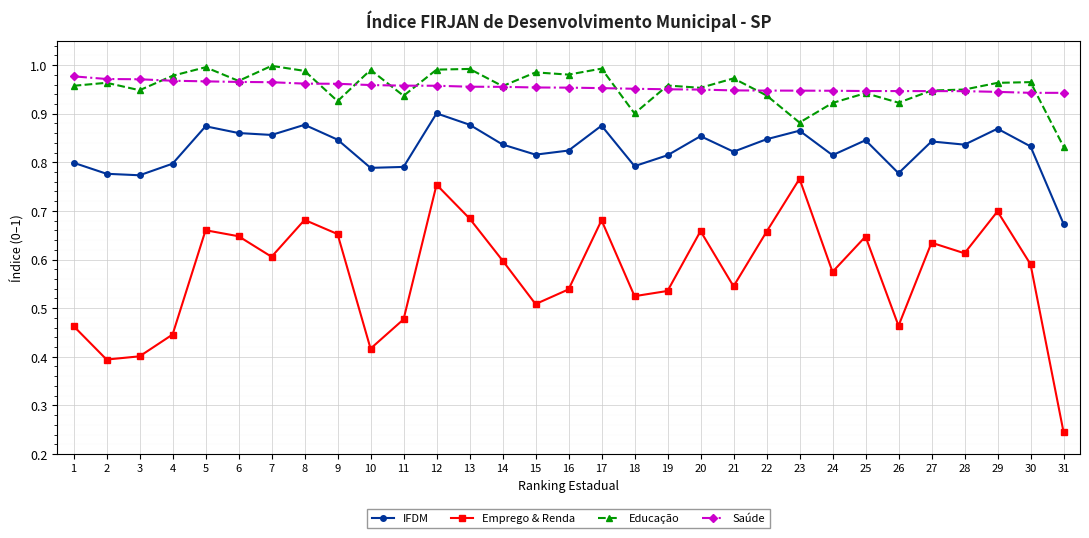

Does the chart have visible grid lines?

Yes